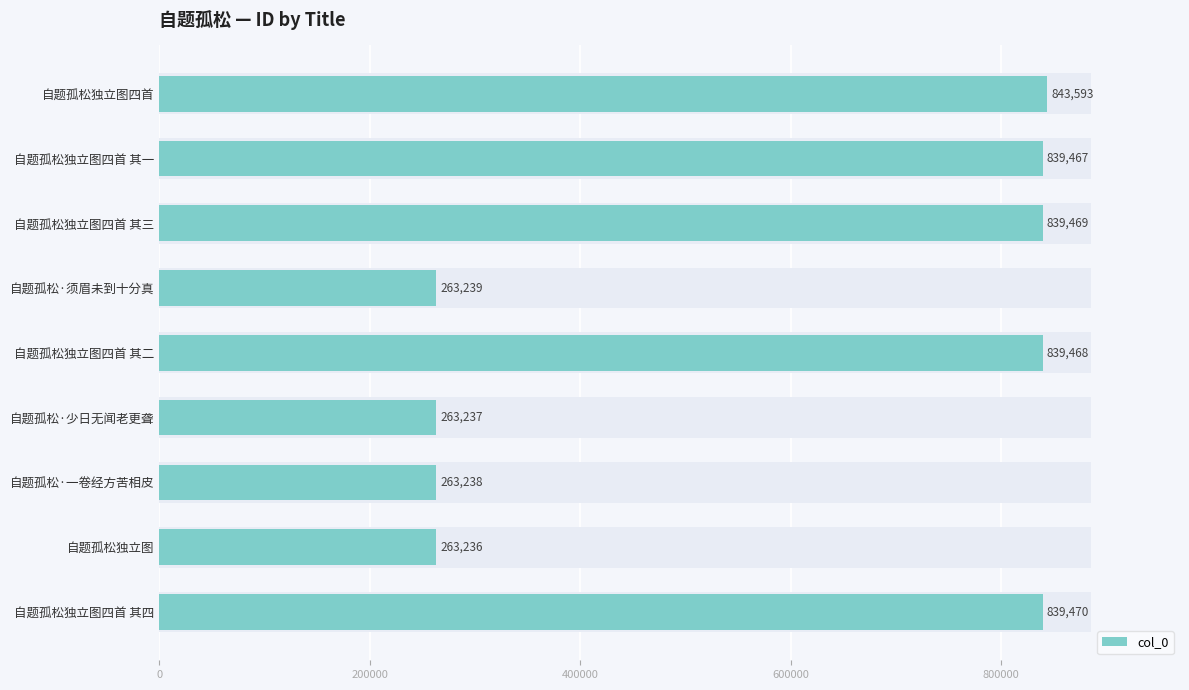

Between 600000 and 1000000, which is larger?

600000